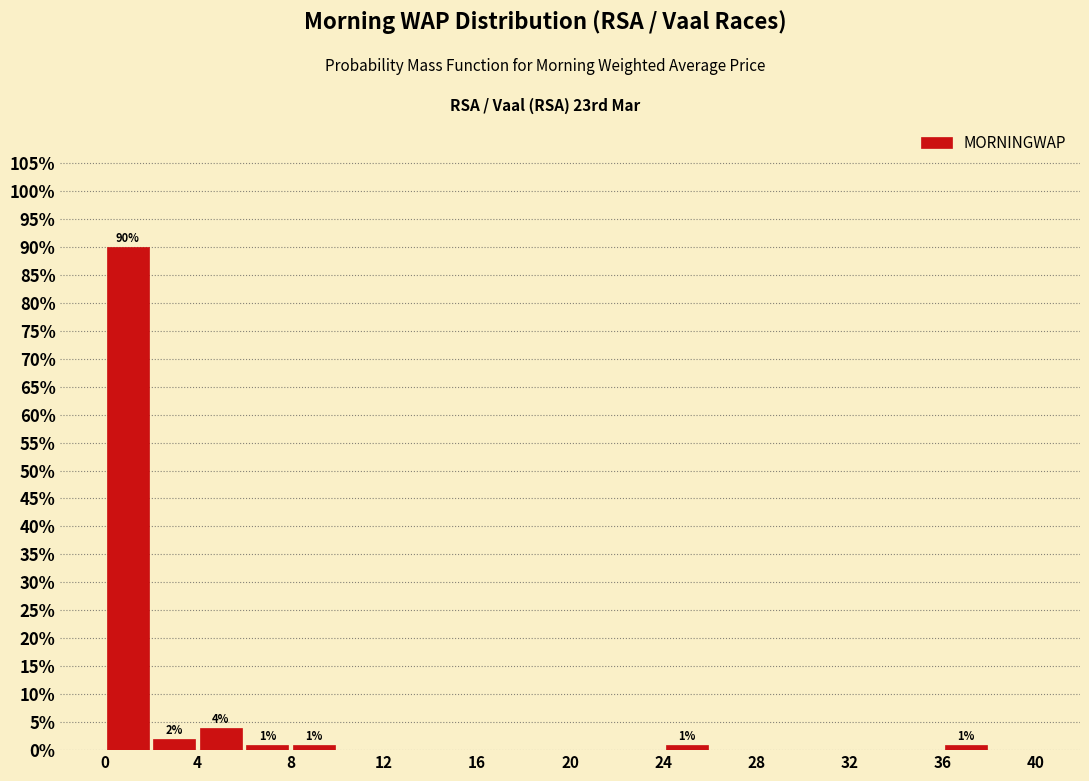

Which range on the x-axis has the tallest bar?

0 to 2